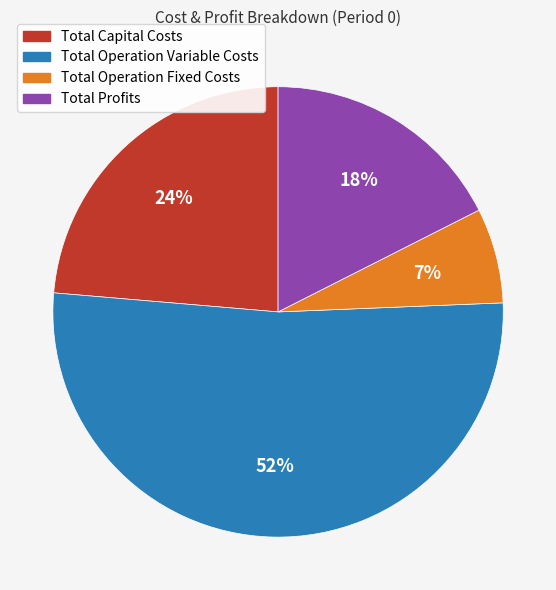

To the nearest percent, what is the average slice percentage?

25%